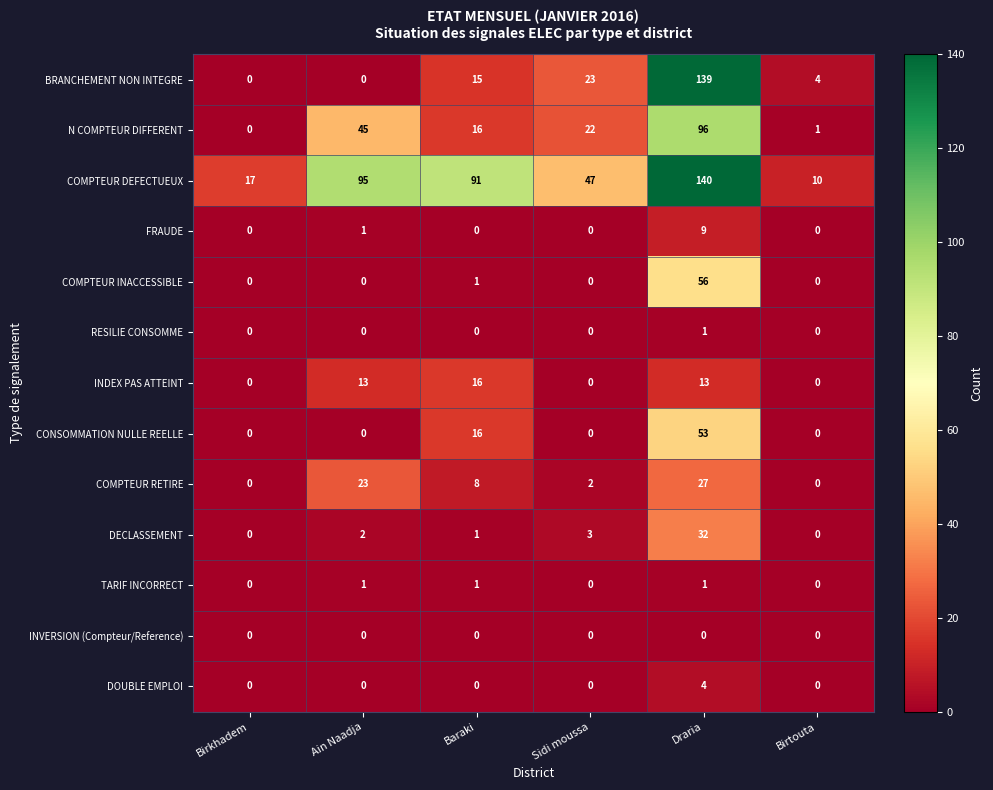

What is the highest value of the N COMPTEUR DIFFERENT series?

96